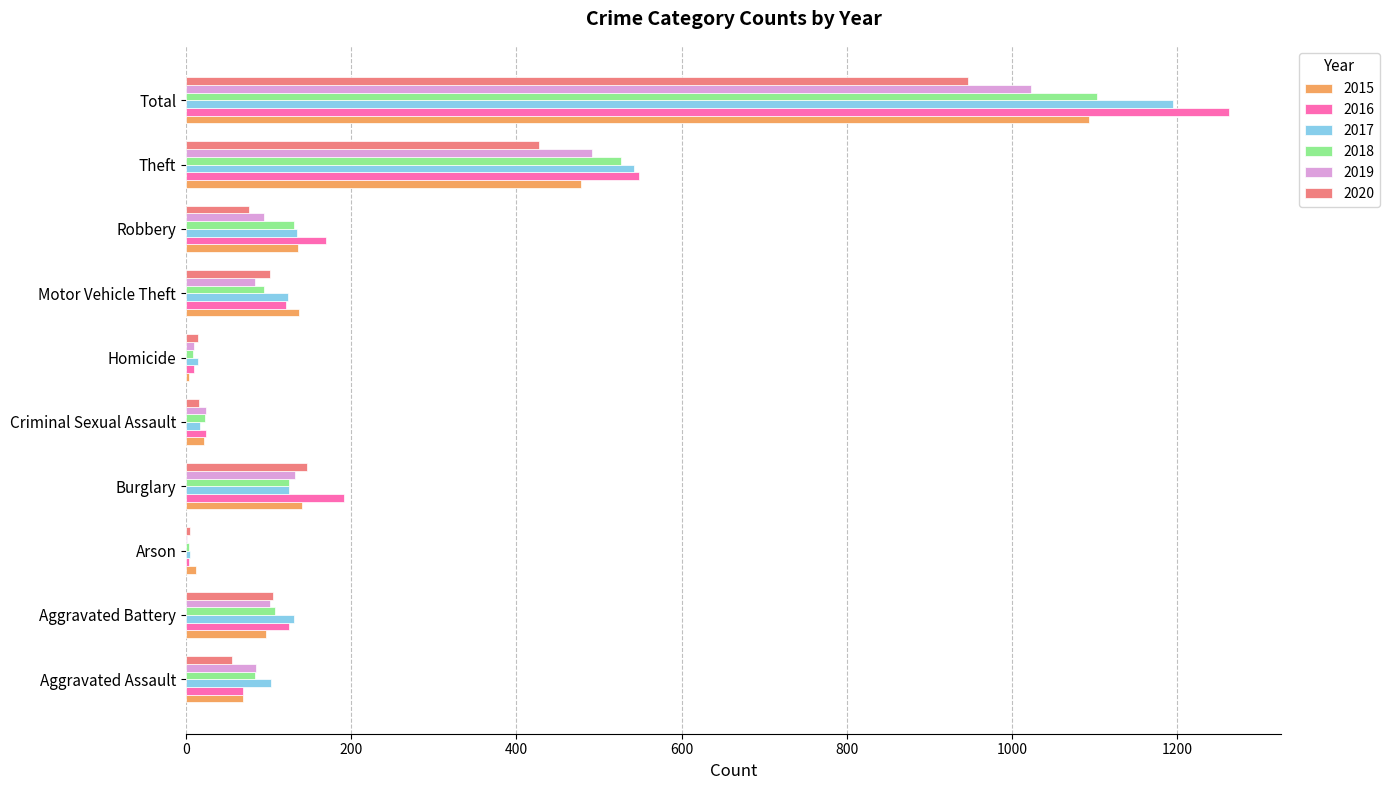

Read the 2018 value at Burglary.

125